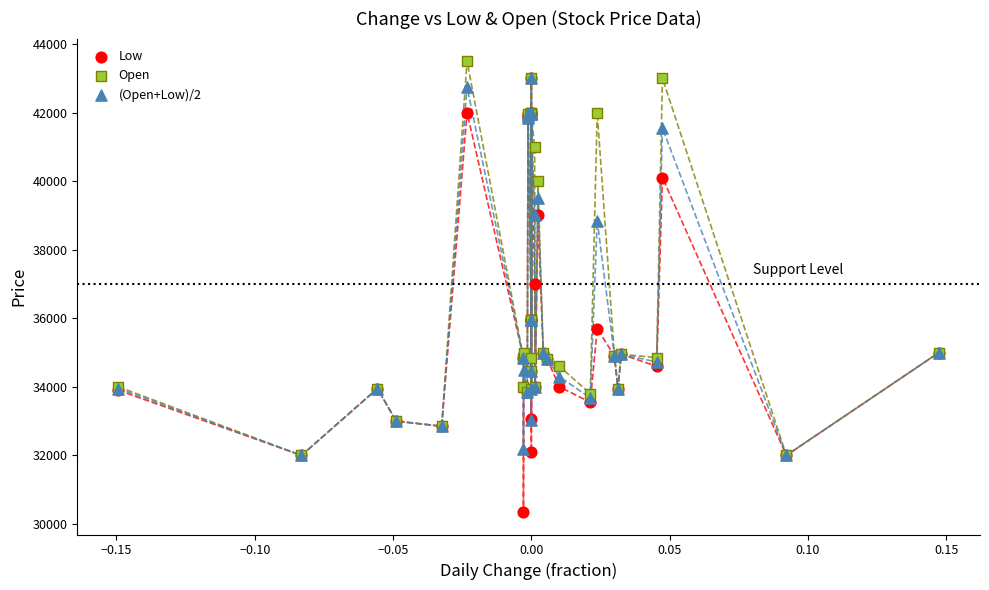

In the Low series, what Y value is closest to 36675?

37000